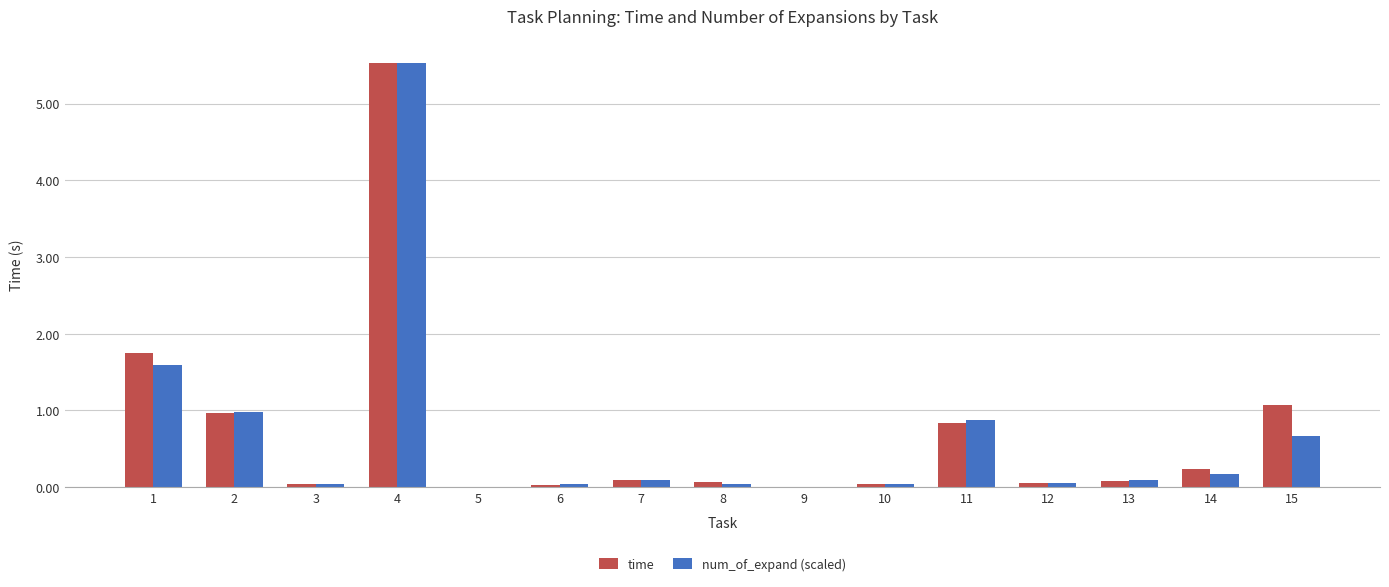

What is the total value across all series at 8?

0.1